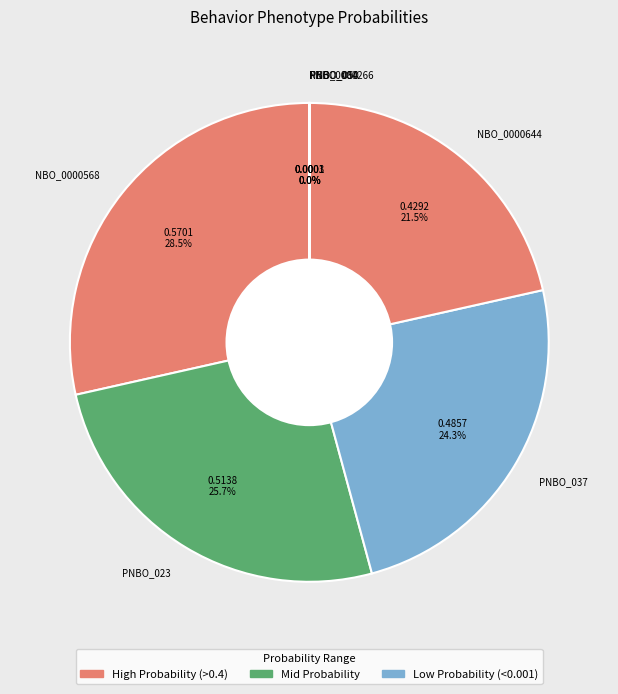

Combined, what portion of the pie is NBO_0000568 and PNBO_037?

52.8%